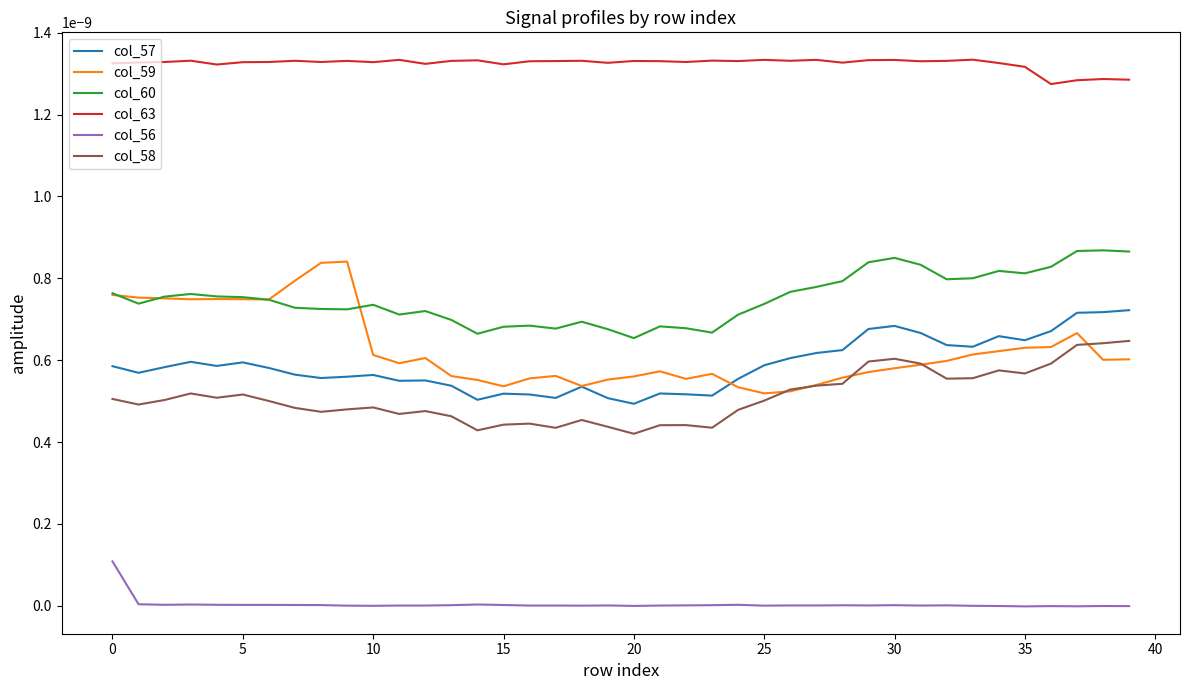

True or false: col_60 and col_63 intersect in this chart.

False